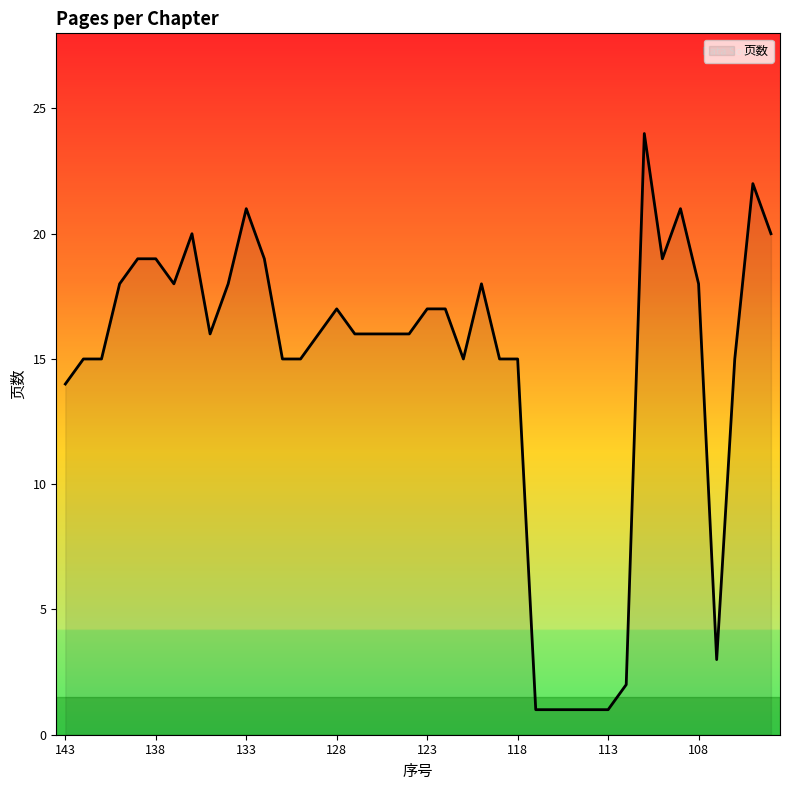

Does the chart display data point markers on the line(s)?

No